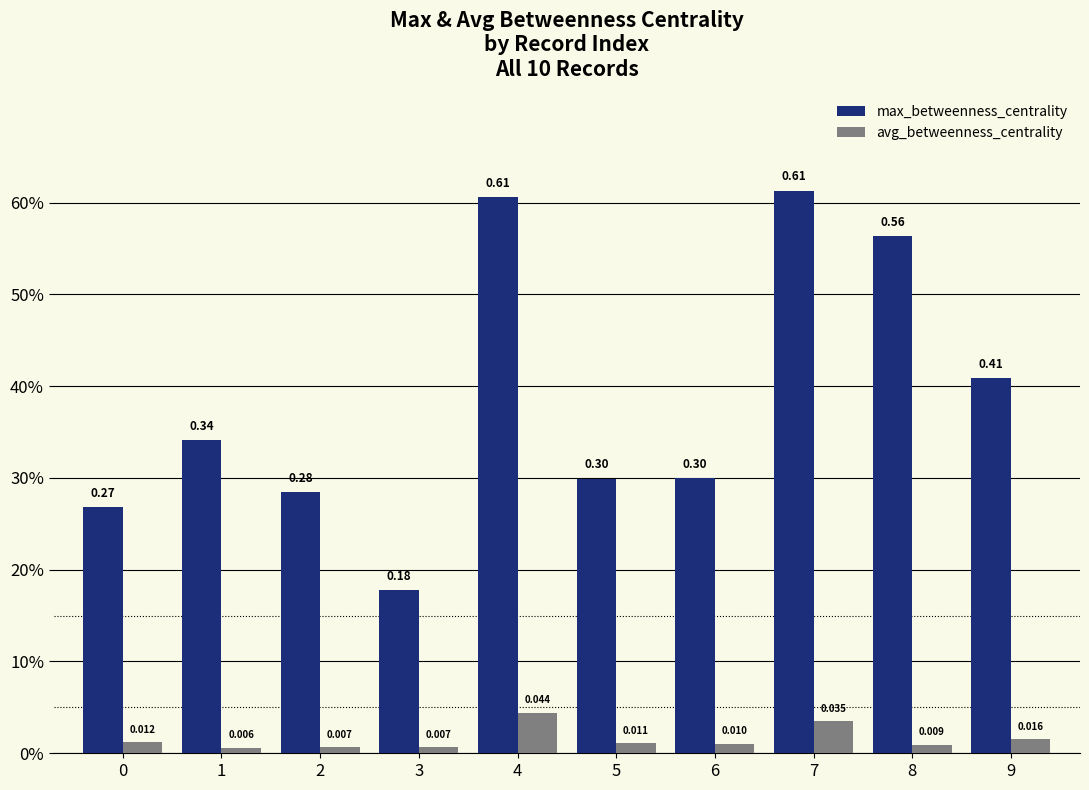

Are the bars horizontal?

No